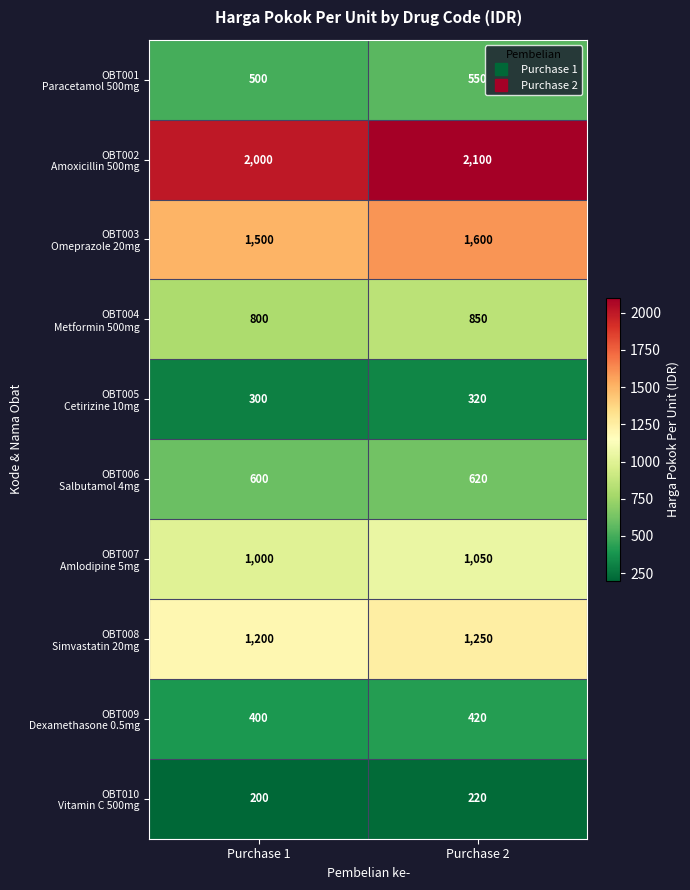

At which category is the sum across all series the highest?

Purchase 2